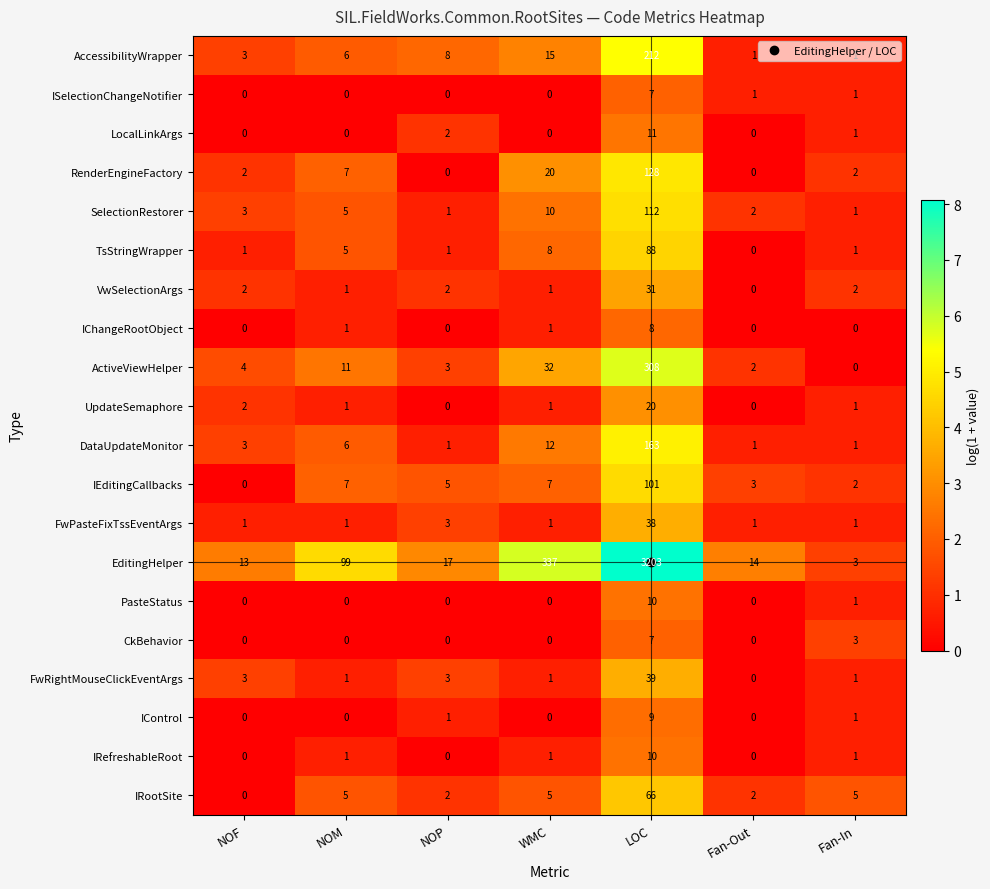

Which series has the largest range (max minus min)?

EditingHelper